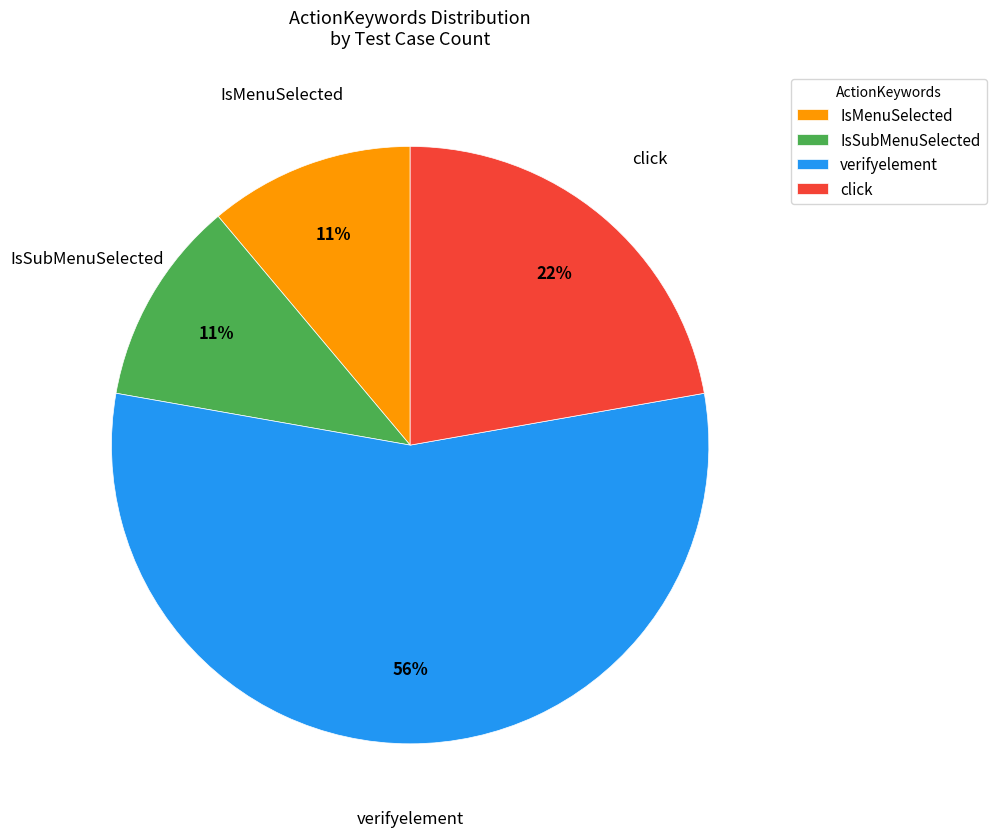

What percentage is the verifyelement slice, to the nearest percent?

56%